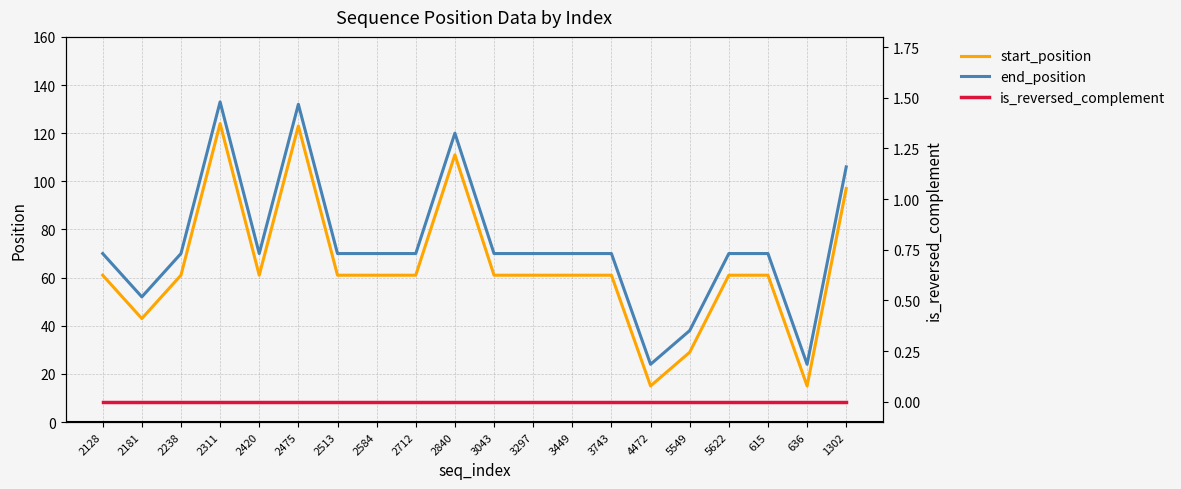

True or false: end_position and start_position cross at least once.

False